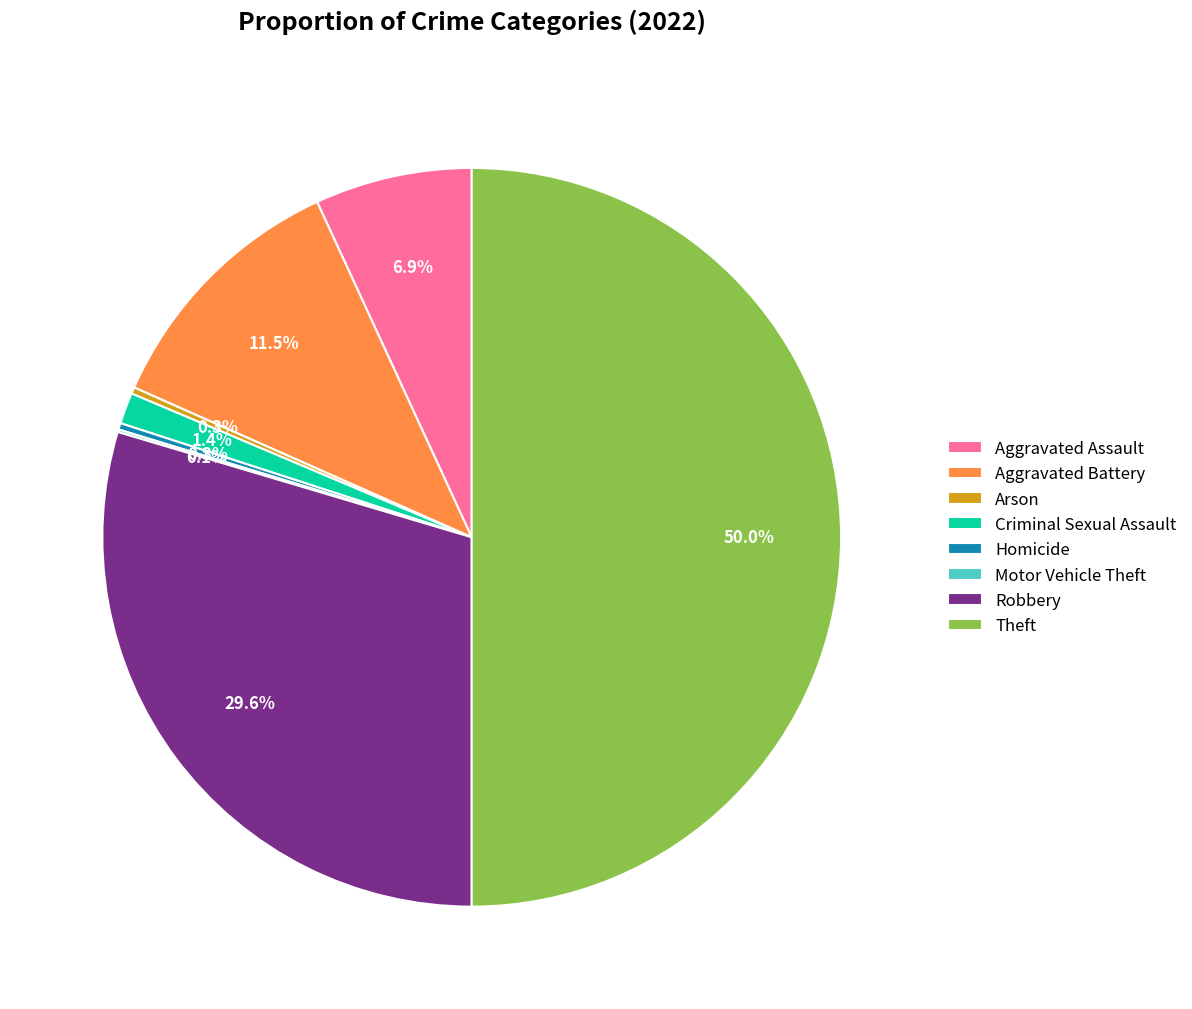

What percentage do Robbery and Aggravated Battery together represent?

41.1%